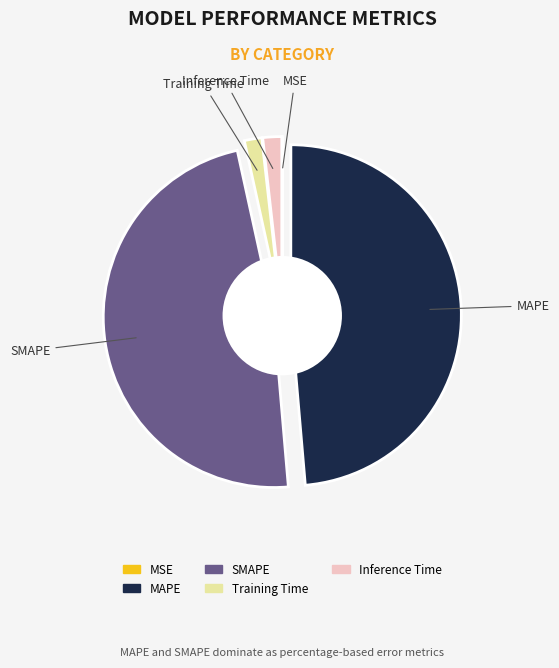

Count the number of slices in the pie.

5